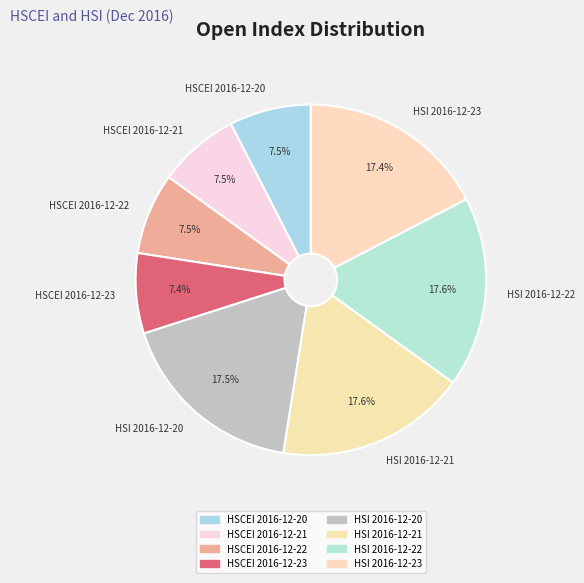

Which has a higher value, HSCEI 2016-12-21 or HSI 2016-12-22?

HSI 2016-12-22